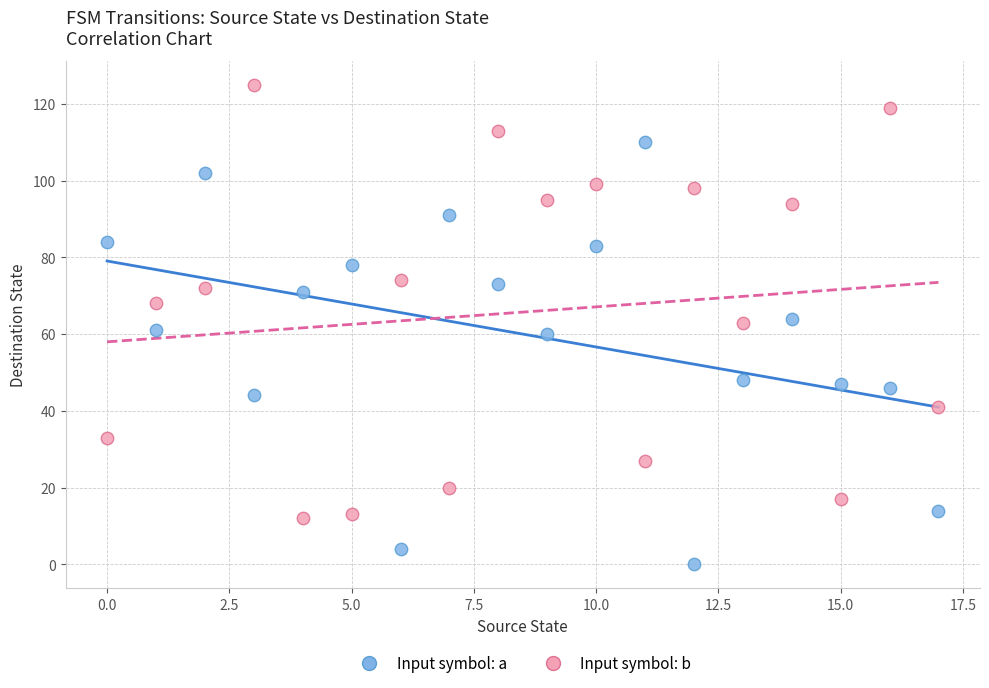

Which series reaches the minimum Y coordinate?

Input symbol: a